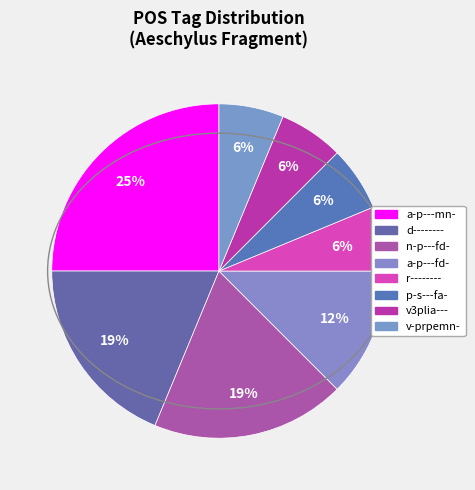

The r-------- slice represents 14% of the pie. True or false?

False